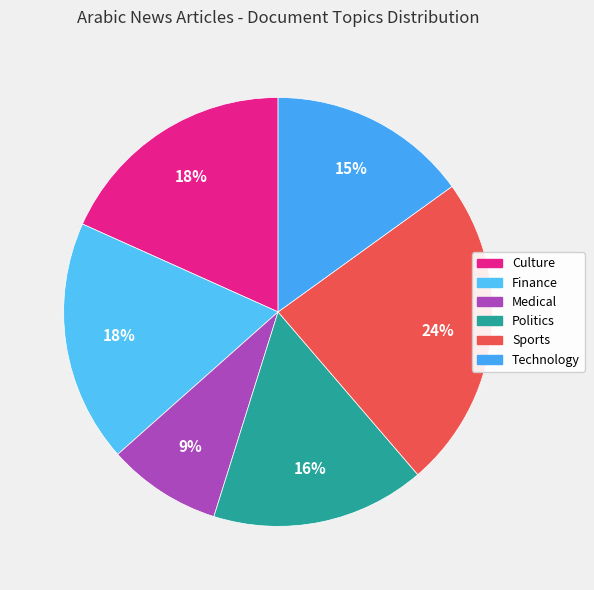

What percentage is the Technology slice, to the nearest percent?

15%